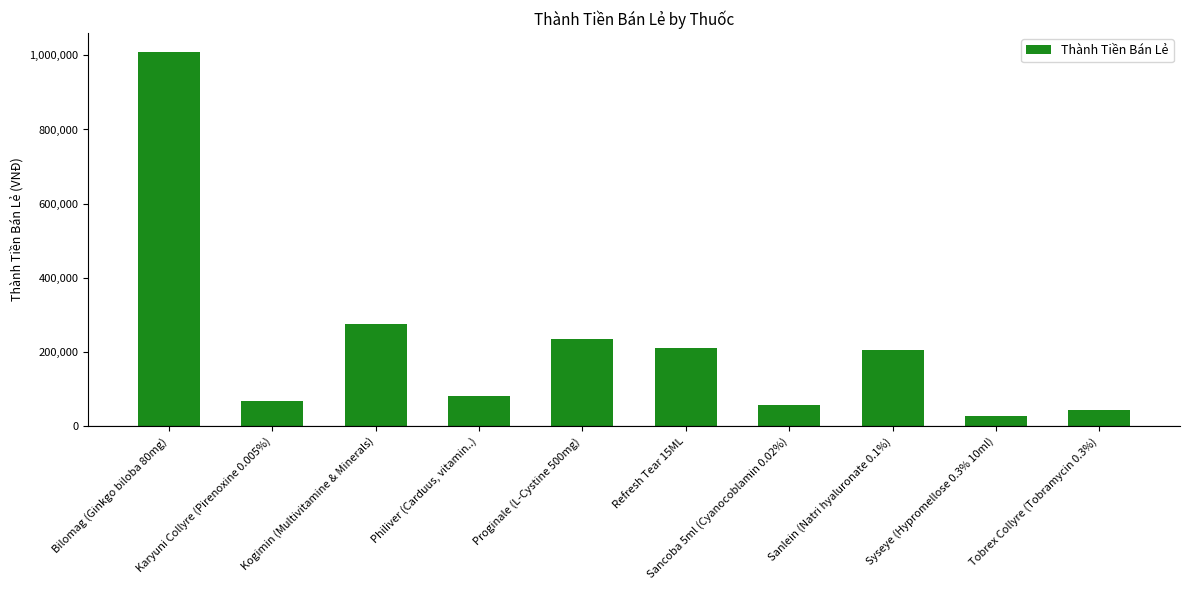

Reading left to right, transcribe all the data shown in this chart.

1009800	66600	276000	80500	234600	211500	57100	204900	27500	44000